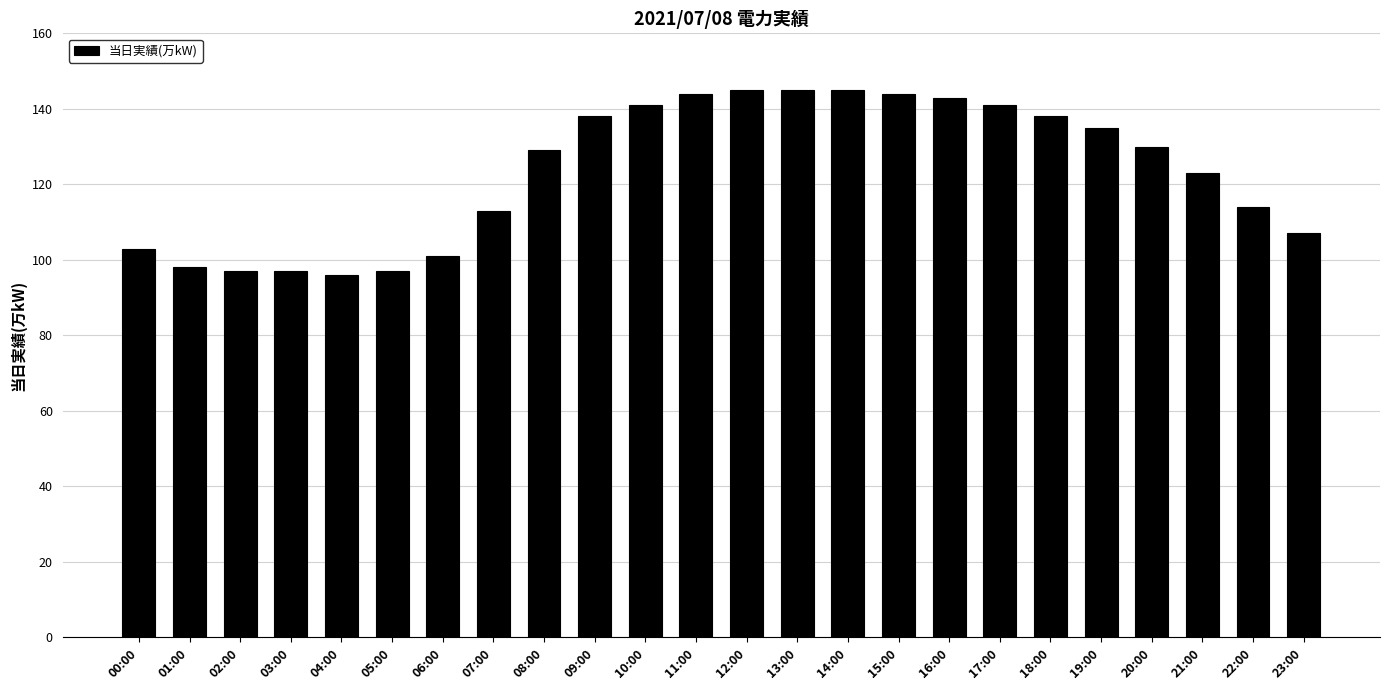

Reading left to right, extract all data points from this chart.

103	98	97	97	96	97	101	113	129	138	141	144	145	145	145	144	143	141	138	135	130	123	114	107